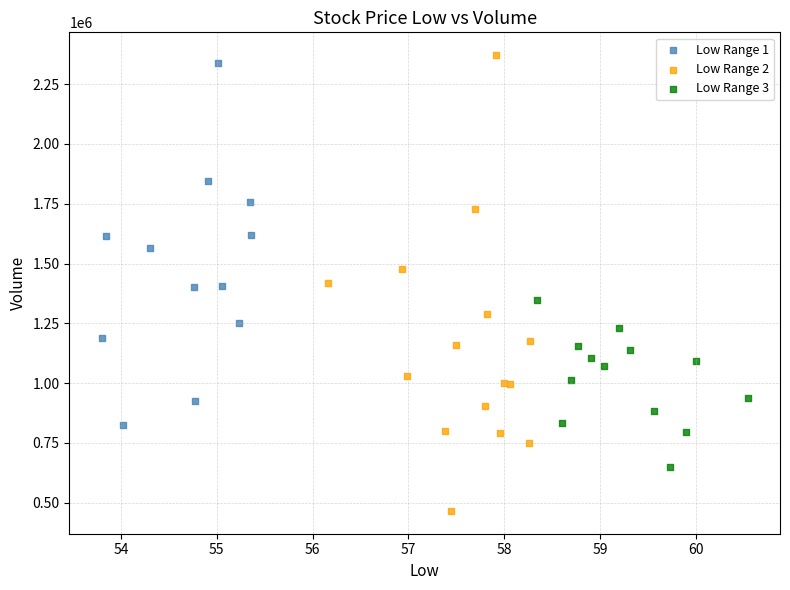

Which series has the largest Y range (max minus min)?

Low Range 2